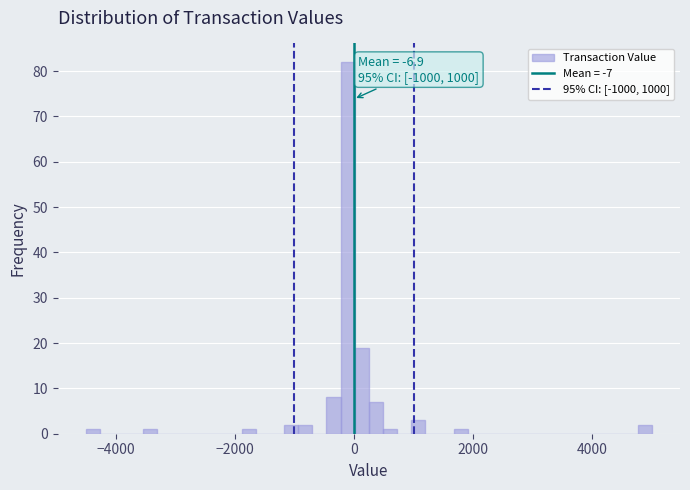

Around what value on the x-axis is the tallest bar? Give the approximate position of its centre, as read against the axis.

-200